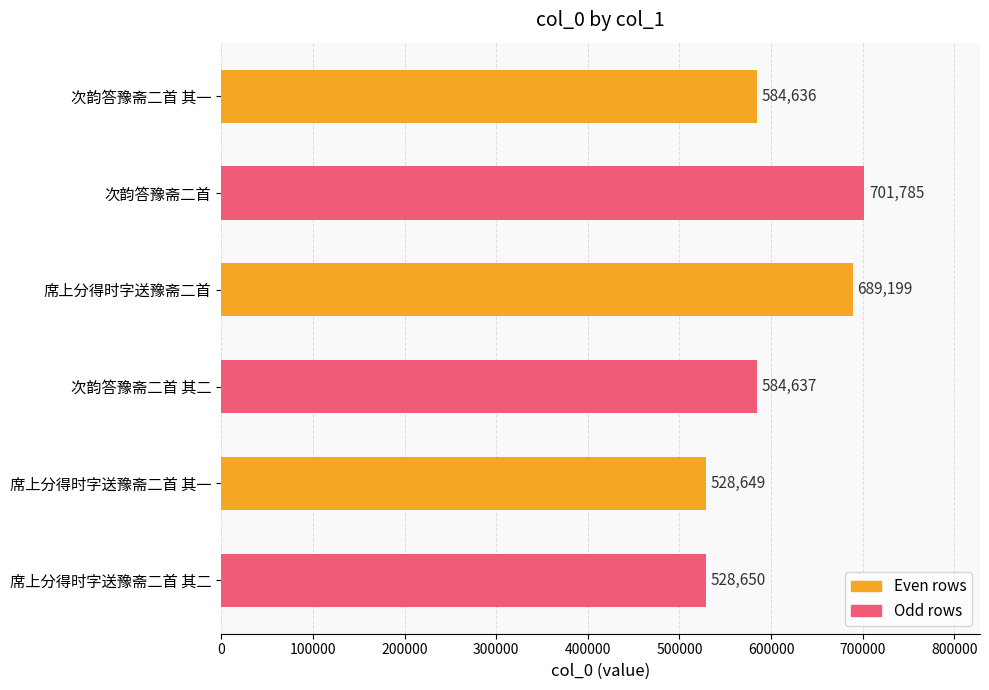

What is the difference between the second highest and second lowest values?

160549